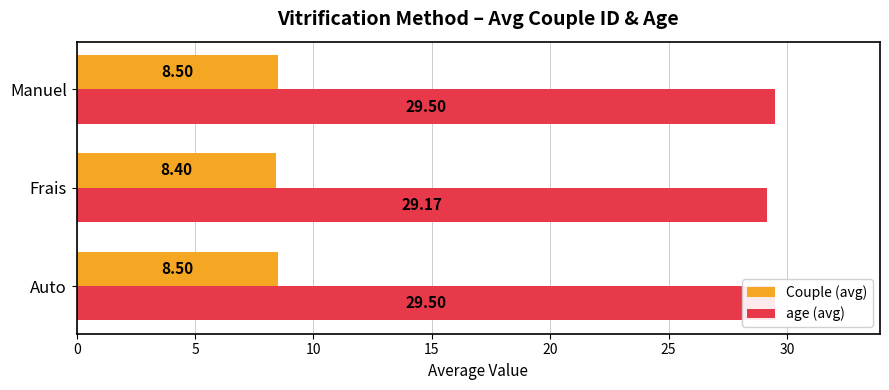

Read the Couple (avg) value at Auto.

8.5